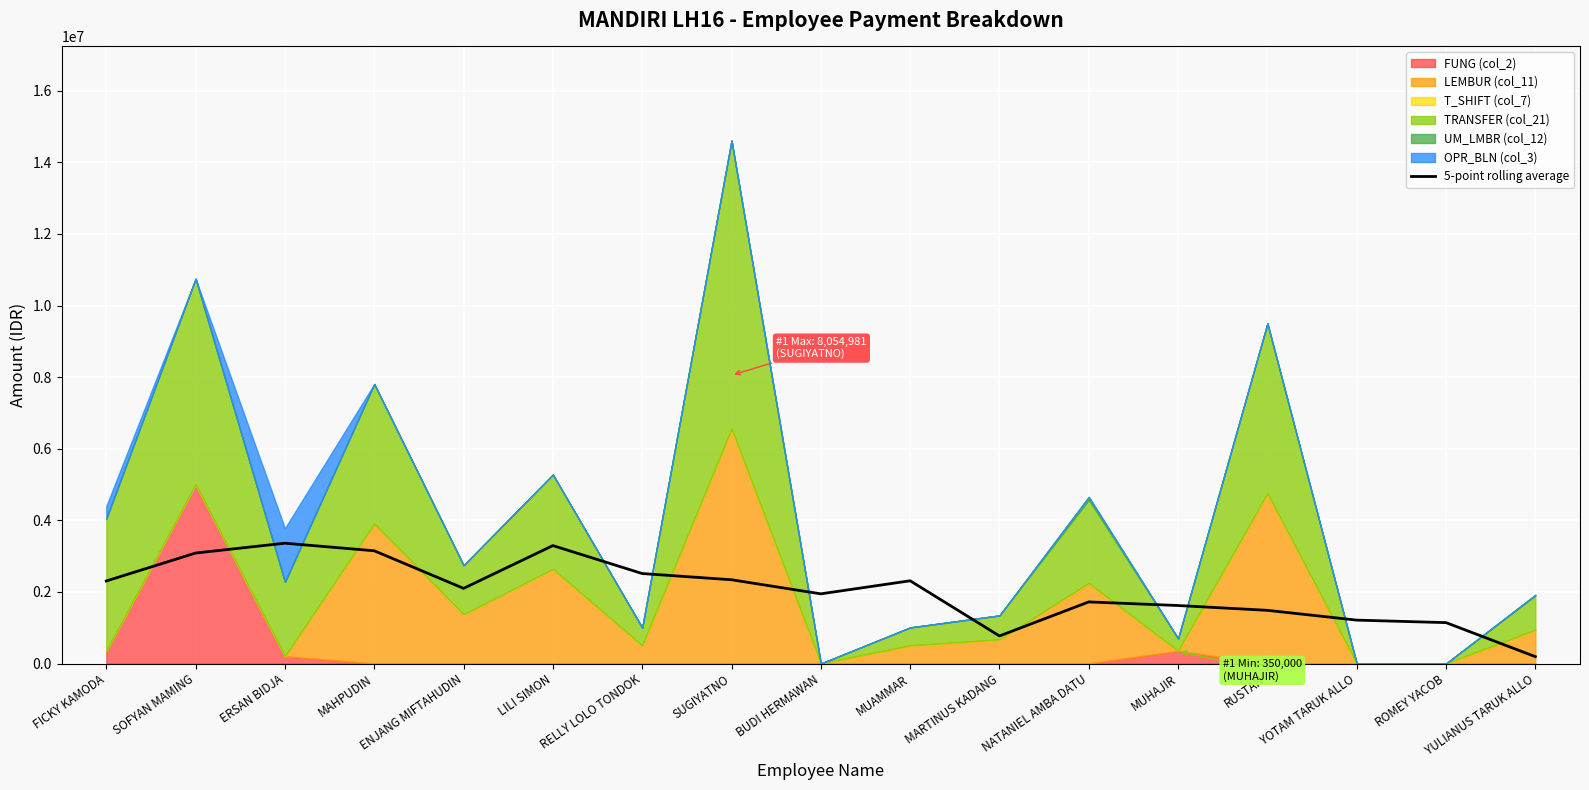

Is it true that the value at ENJANG MIFTAHUDIN is 2780304.9?

False